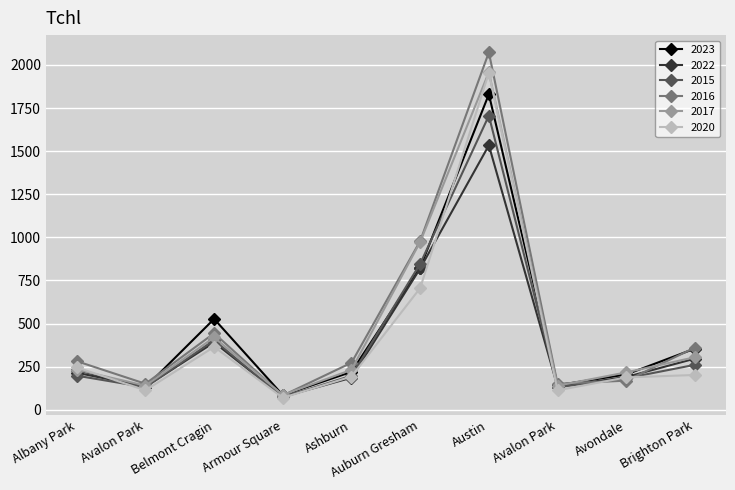

Reading left to right, extract all data points from this chart.

2023: 231	131	527	85	220	825	1830	143	205	355
2022: 215	134	391	76	186	820	1534	134	190	297
2015: 198	131	404	72	198	847	1706	131	183	261
2016: 282	151	444	83	273	979	2073	151	169	361
2017: 232	140	420	86	232	974	1958	140	217	305
2020: 246	113	365	70	193	706	1954	113	188	202